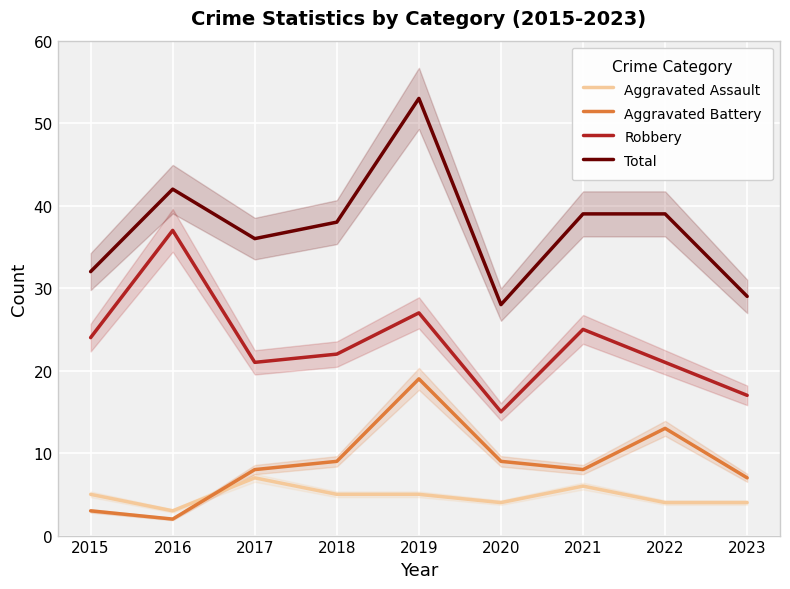

What is the total value across all series at 2021?

78